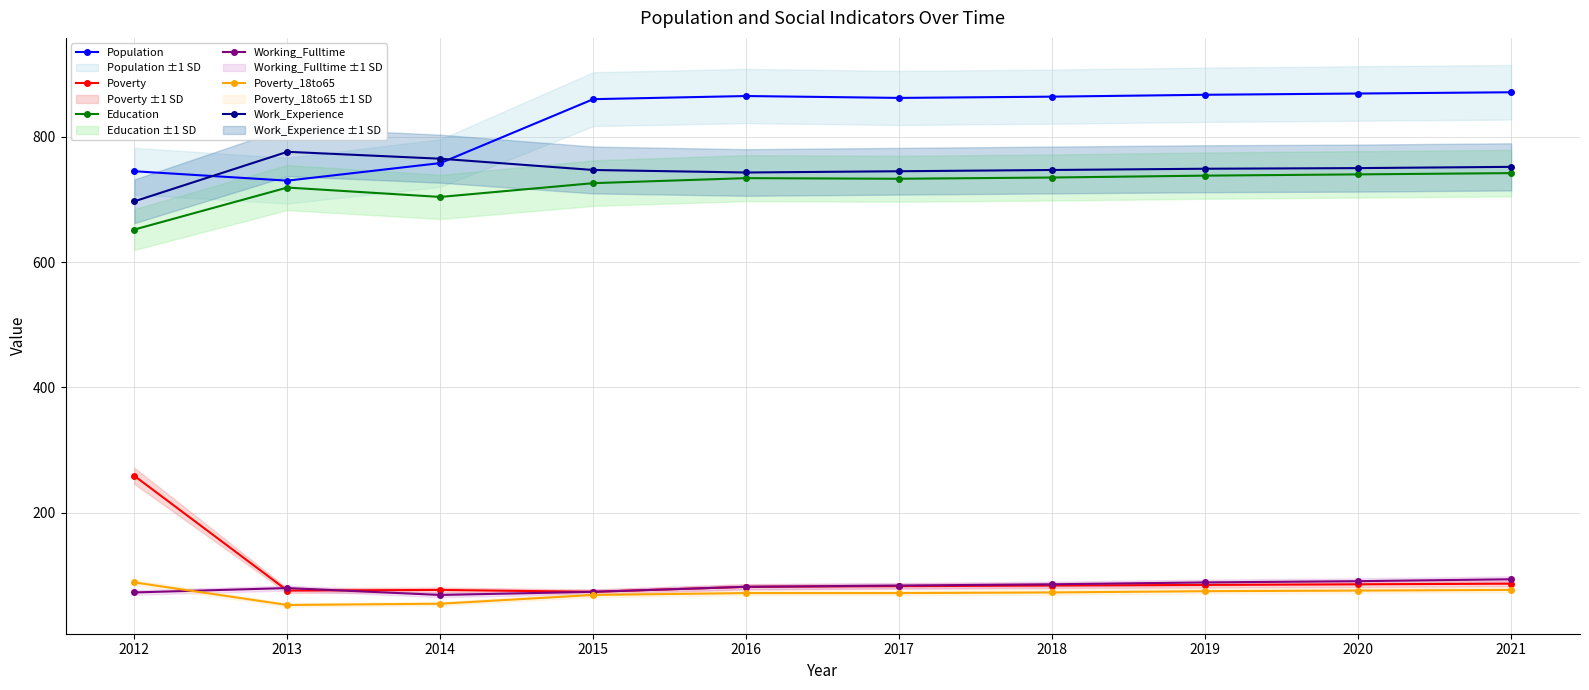

Reading right to left, transcribe all the data shown in this chart.

Population: 2021=871	2020=869	2019=867	2018=864	2017=862	2016=865	2015=860	2014=758	2013=730	2012=745
Poverty: 2021=87	2020=86	2019=85	2018=84	2017=83	2016=82	2015=74	2014=77	2013=76	2012=259
Education: 2021=742	2020=740	2019=738	2018=735	2017=733	2016=734	2015=726	2014=704	2013=719	2012=652
Working_Fulltime: 2021=94	2020=91	2019=89	2018=86	2017=84	2016=82	2015=74	2014=69	2013=80	2012=73
Poverty_18to65: 2021=77	2020=76	2019=75	2018=73	2017=72	2016=72	2015=69	2014=55	2013=53	2012=89
Work_Experience: 2021=752	2020=750	2019=749	2018=747	2017=745	2016=743	2015=747	2014=765	2013=776	2012=697